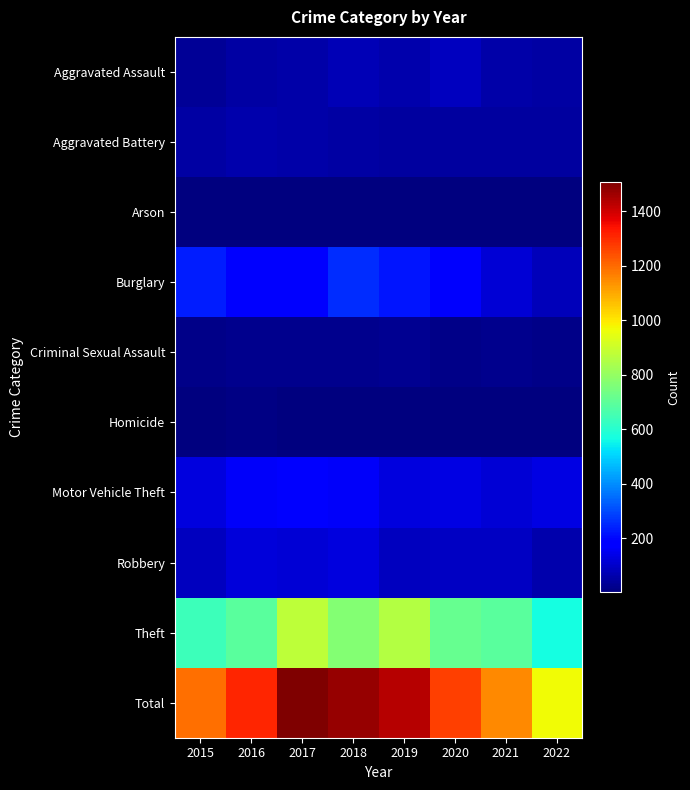

Which series has the largest total across all categories?

Total